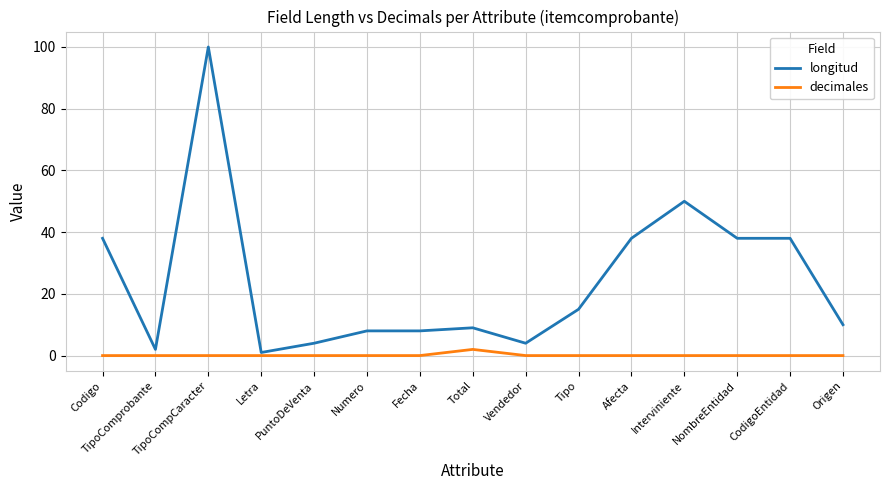

True or false: longitud and decimales cross at least once.

False